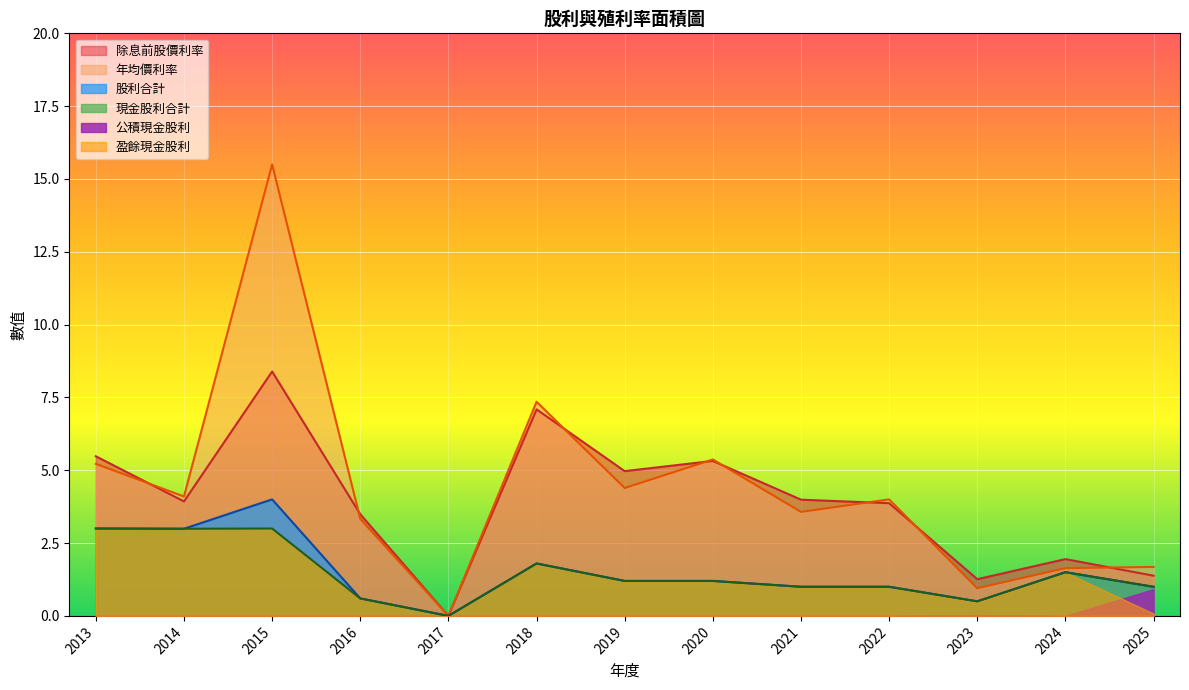

Is it true that 股利合計 equals 1.5 at 2024?

True